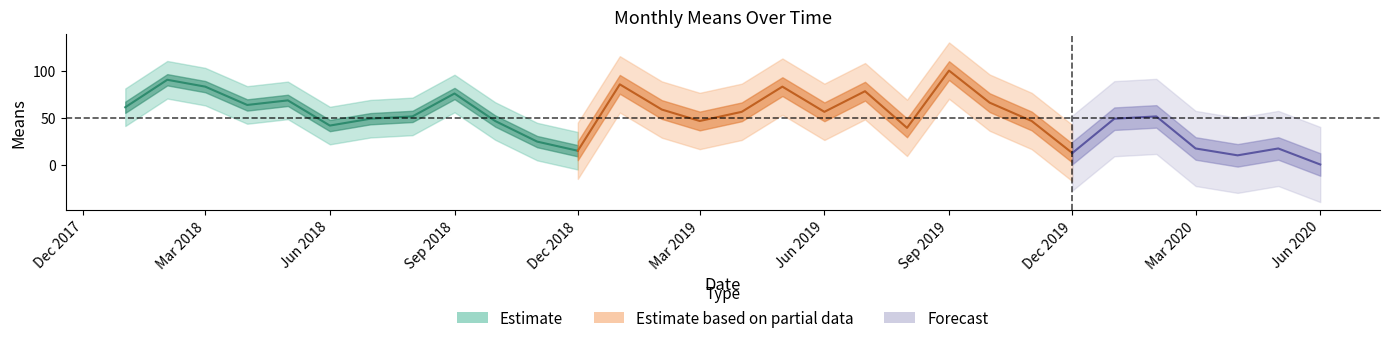

Rank the categories by value from lowest to highest.

2020-06-01, 2020-04-01, 2019-12-01, 2018-12-01, 2020-03-01, 2020-05-01, 2018-11-01, 2019-08-01, 2018-06-01, 2018-10-01, 2019-03-01, 2019-11-01, 2018-07-01, 2020-01-01, 2018-08-01, 2020-02-01, 2019-04-01, 2019-06-01, 2019-02-01, 2018-01-01, 2018-04-01, 2019-10-01, 2018-05-01, 2018-09-01, 2019-07-01, 2018-03-01, 2019-05-01, 2019-01-01, 2018-02-01, 2019-09-01